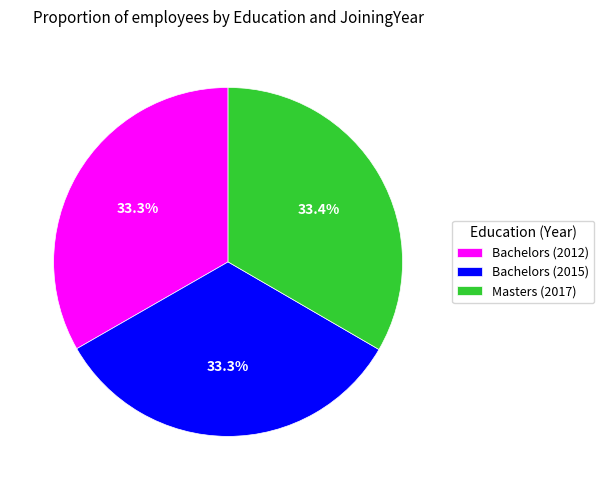

Is the sum of Bachelors (2012) and Bachelors (2015) greater than half?

Yes